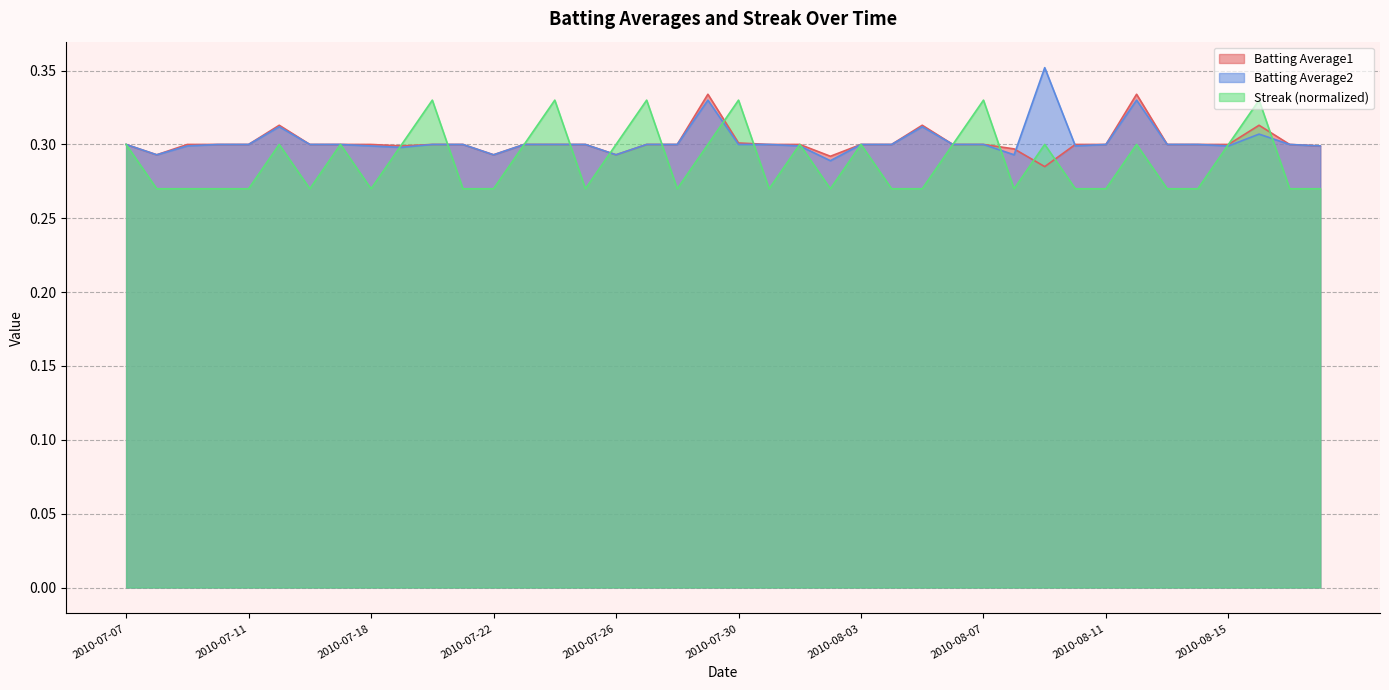

Does the chart have visible grid lines?

Yes